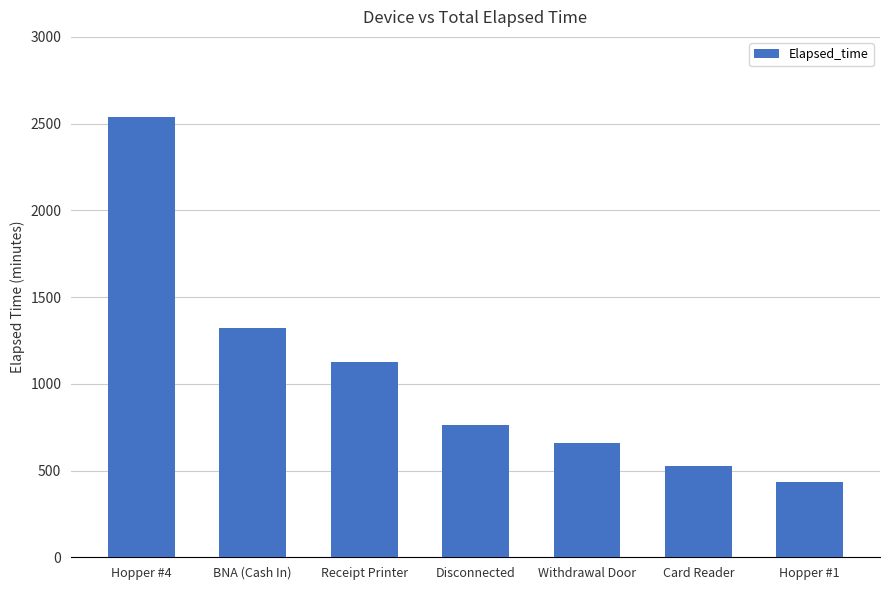

How many data points are less than 765?

3